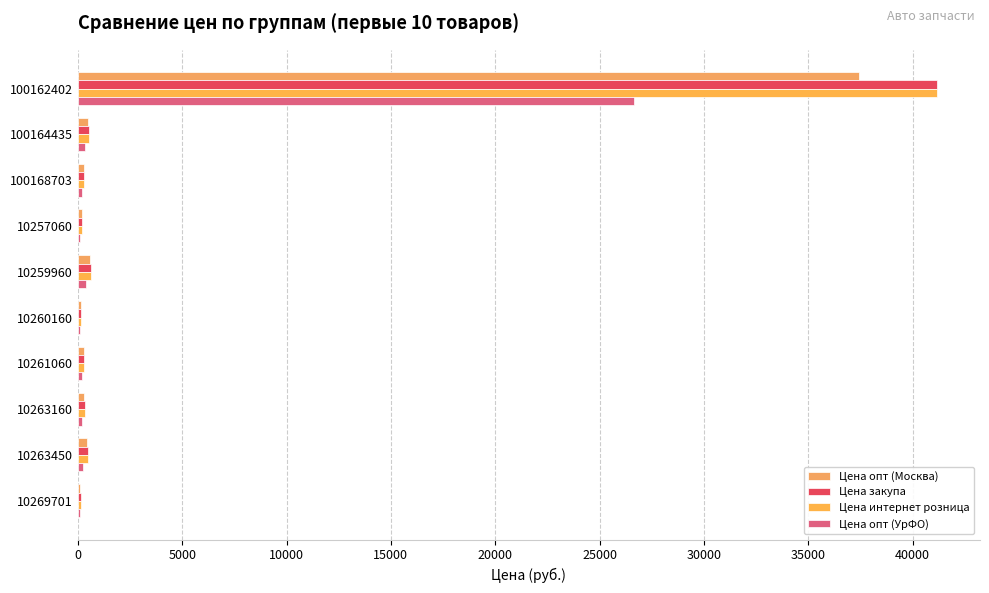

What is the value of the Цена закупа bar at the 6th from the left?

173.1